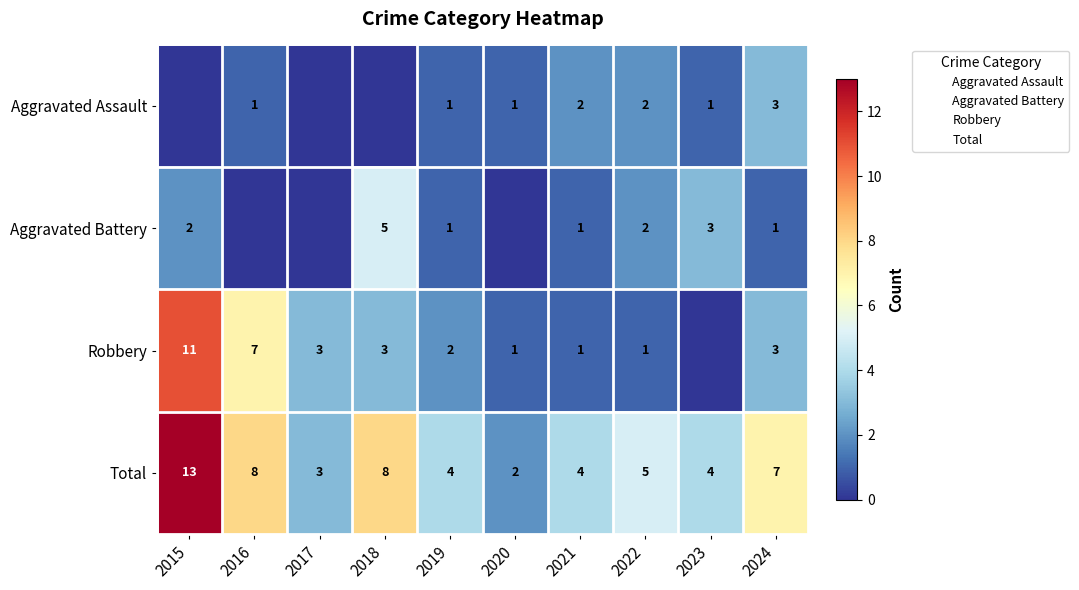

True or false: Aggravated Battery has a value of 7 at 2018.

False